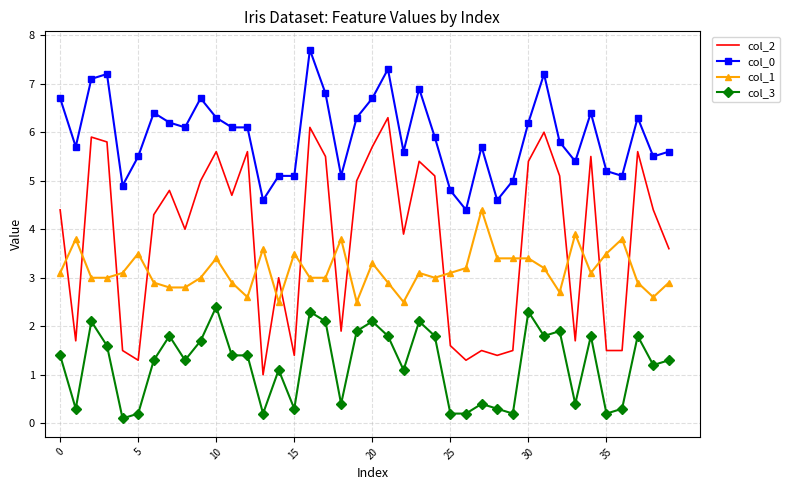

True or false: col_3 and col_1 cross at least once.

False